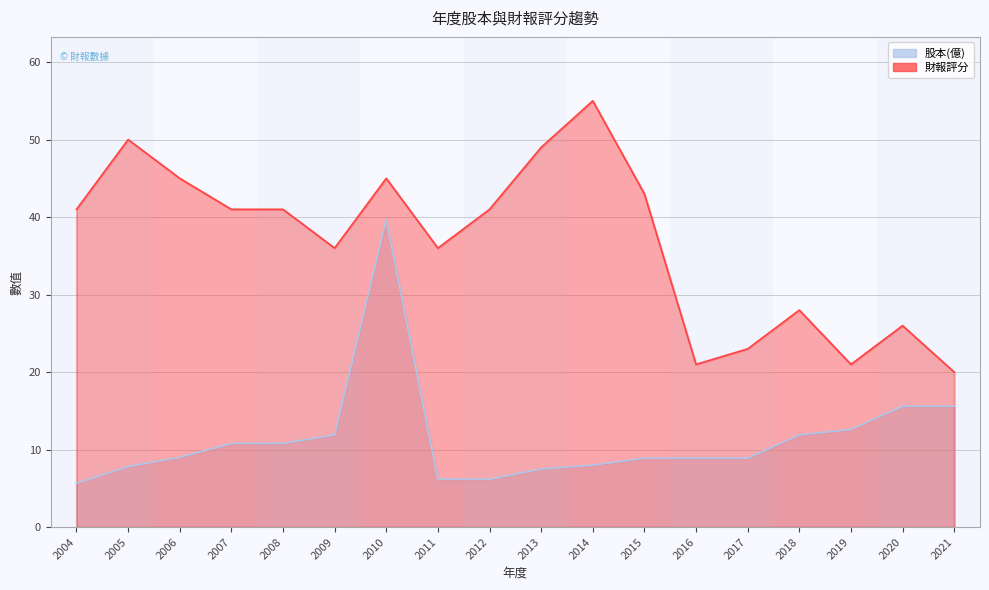

At which category does the chart reach its minimum across all series?

2004